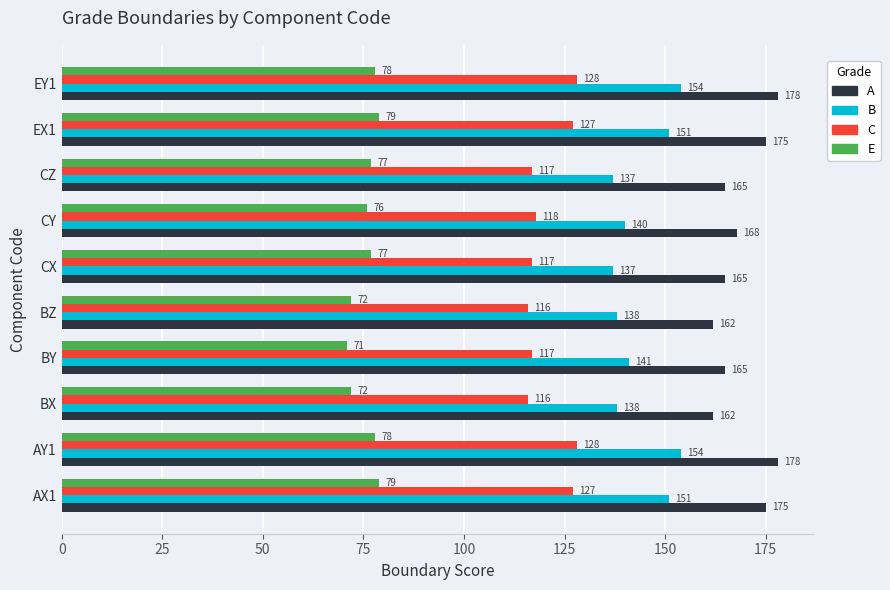

What is the average value of the E series?

76